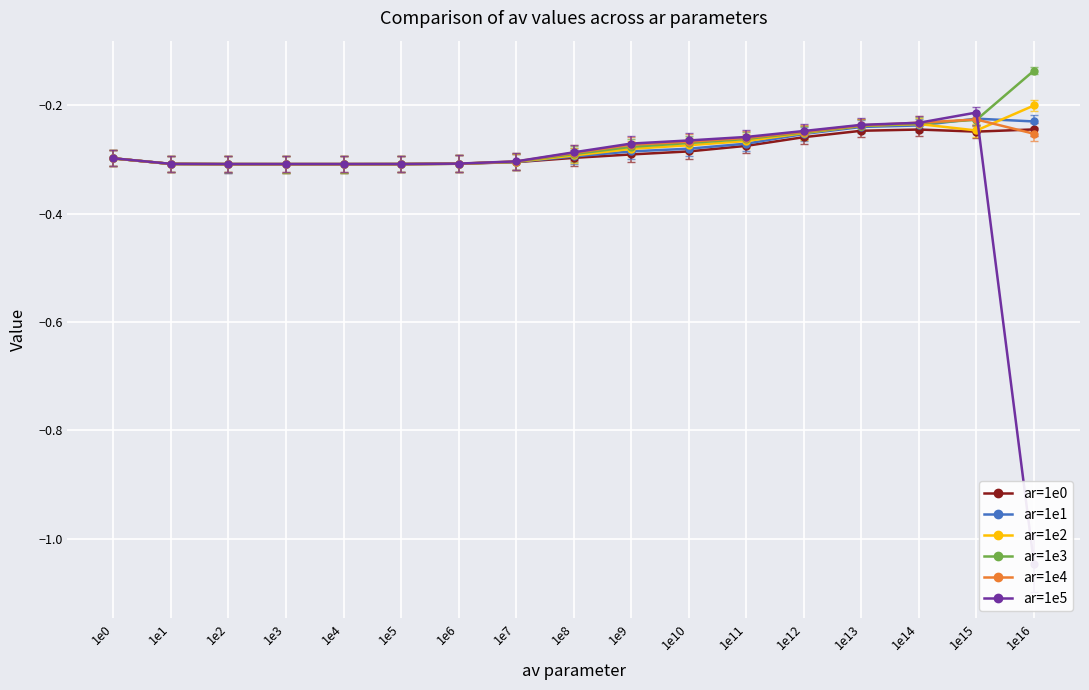

Reading right to left, transcribe all the data shown in this chart.

ar=1e0: 1e16=-0.2	1e15=-0.2	1e14=-0.2	1e13=-0.2	1e12=-0.3	1e11=-0.3	1e10=-0.3	1e9=-0.3	1e8=-0.3	1e7=-0.3	1e6=-0.3	1e5=-0.3	1e4=-0.3	1e3=-0.3	1e2=-0.3	1e1=-0.3	1e0=-0.3
ar=1e1: 1e16=-0.2	1e15=-0.2	1e14=-0.2	1e13=-0.2	1e12=-0.3	1e11=-0.3	1e10=-0.3	1e9=-0.3	1e8=-0.3	1e7=-0.3	1e6=-0.3	1e5=-0.3	1e4=-0.3	1e3=-0.3	1e2=-0.3	1e1=-0.3	1e0=-0.3
ar=1e2: 1e16=-0.2	1e15=-0.2	1e14=-0.2	1e13=-0.2	1e12=-0.3	1e11=-0.3	1e10=-0.3	1e9=-0.3	1e8=-0.3	1e7=-0.3	1e6=-0.3	1e5=-0.3	1e4=-0.3	1e3=-0.3	1e2=-0.3	1e1=-0.3	1e0=-0.3
ar=1e3: 1e16=-0.1	1e15=-0.2	1e14=-0.2	1e13=-0.2	1e12=-0.3	1e11=-0.3	1e10=-0.3	1e9=-0.3	1e8=-0.3	1e7=-0.3	1e6=-0.3	1e5=-0.3	1e4=-0.3	1e3=-0.3	1e2=-0.3	1e1=-0.3	1e0=-0.3
ar=1e4: 1e16=-0.3	1e15=-0.2	1e14=-0.2	1e13=-0.2	1e12=-0.2	1e11=-0.3	1e10=-0.3	1e9=-0.3	1e8=-0.3	1e7=-0.3	1e6=-0.3	1e5=-0.3	1e4=-0.3	1e3=-0.3	1e2=-0.3	1e1=-0.3	1e0=-0.3
ar=1e5: 1e16=-1.0	1e15=-0.2	1e14=-0.2	1e13=-0.2	1e12=-0.2	1e11=-0.3	1e10=-0.3	1e9=-0.3	1e8=-0.3	1e7=-0.3	1e6=-0.3	1e5=-0.3	1e4=-0.3	1e3=-0.3	1e2=-0.3	1e1=-0.3	1e0=-0.3